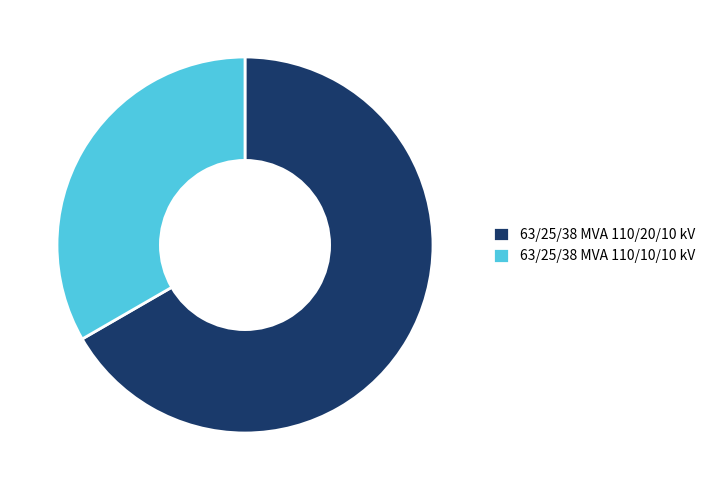

How many slices are in this pie chart?

2